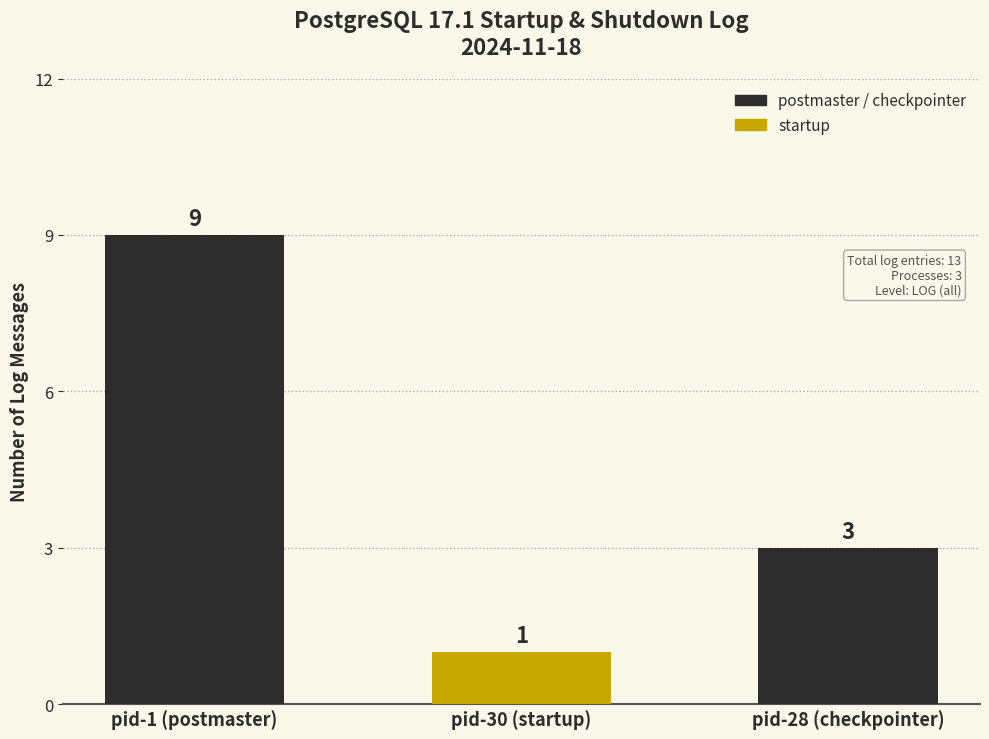

What is the value of the 1st bar from the left?

9